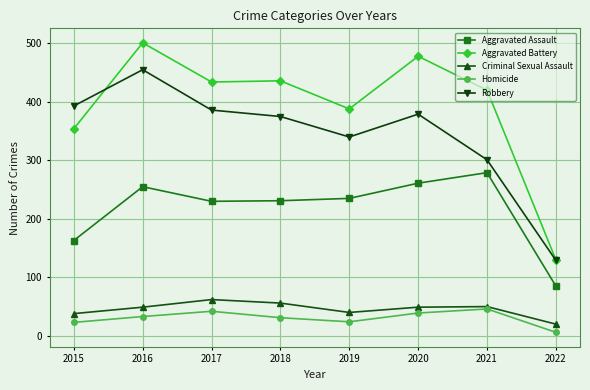

What is the minimum value shown in the chart?

6